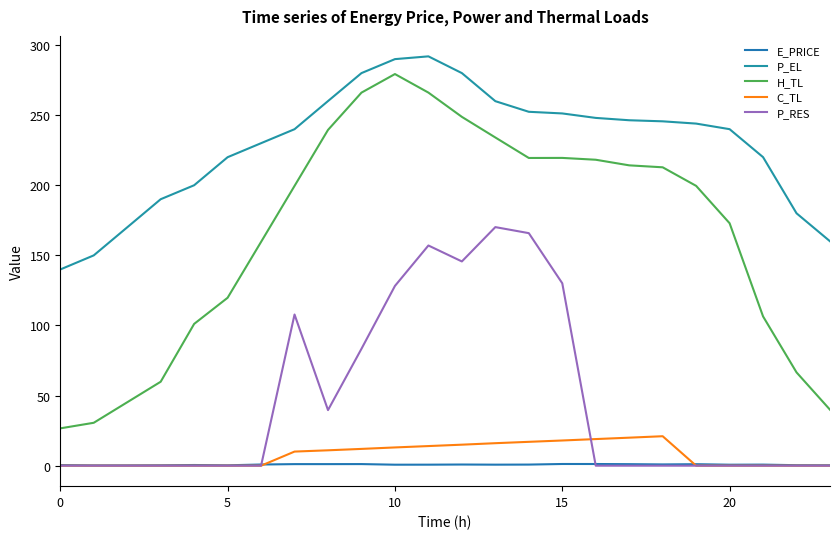

Where do C_TL and P_RES first cross each other?

15 and 16